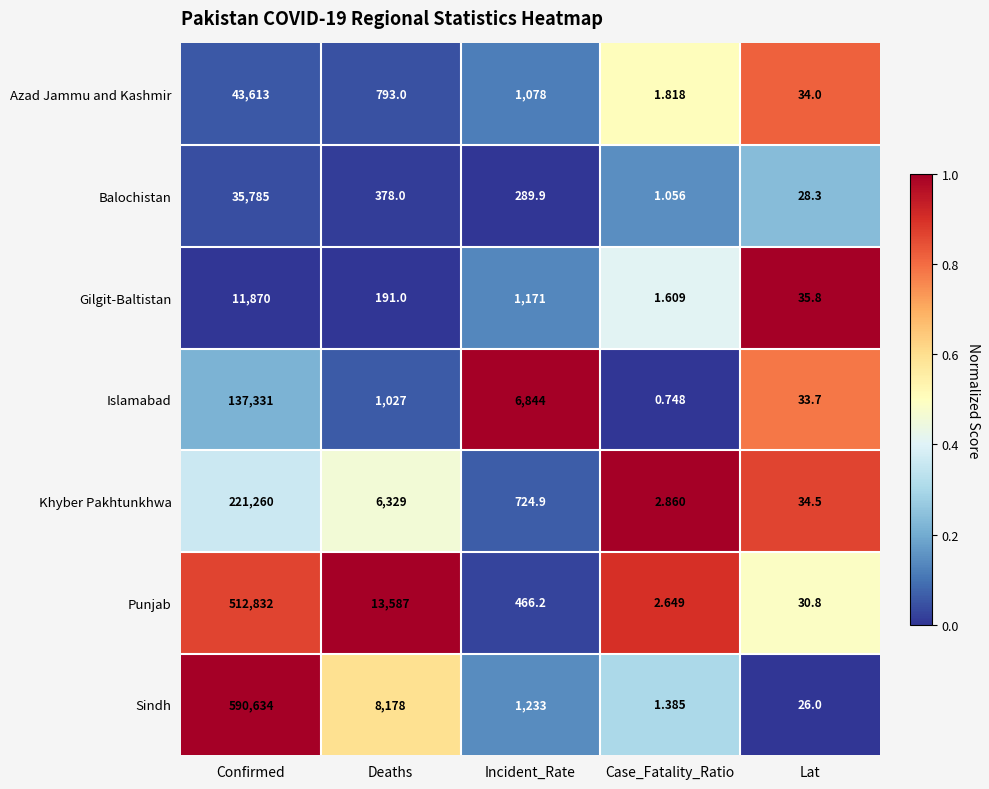

At which label does Punjab first exceed 466?

Confirmed